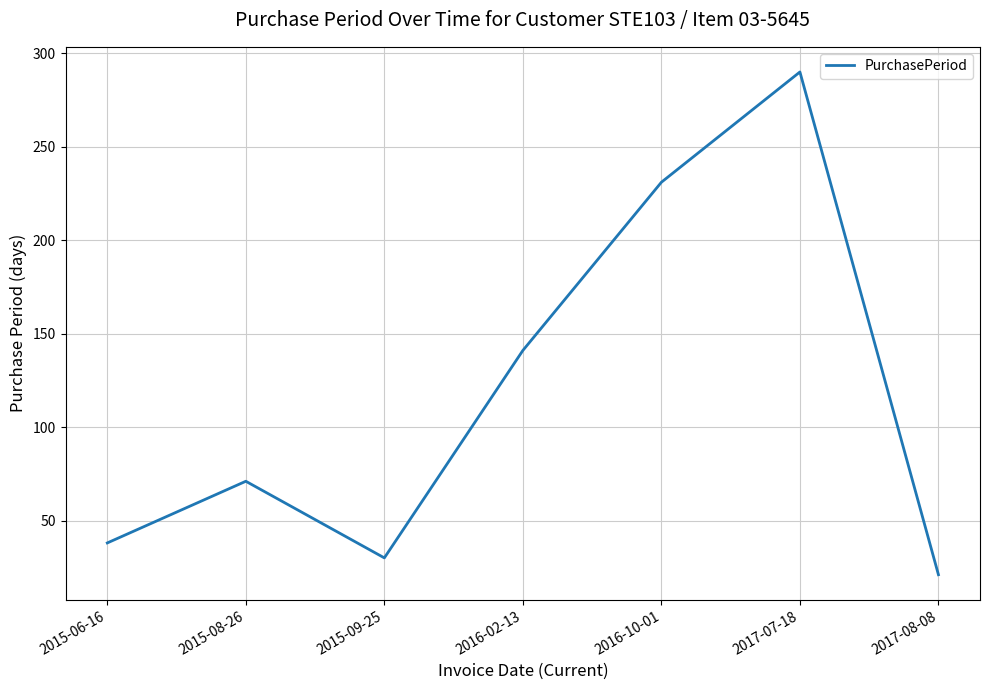

Read the value at 2017-07-18, to the nearest 5.

290